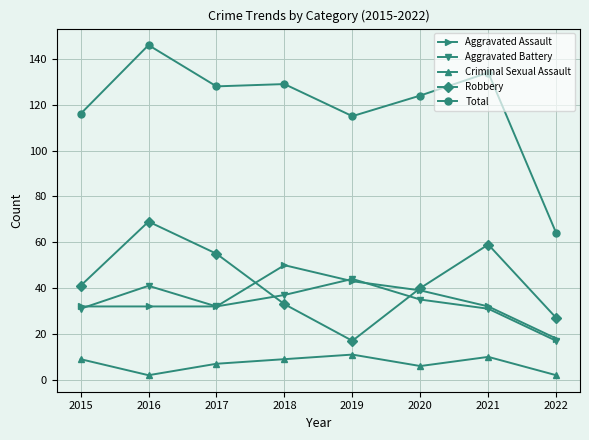

Count the number of data series in this chart.

5